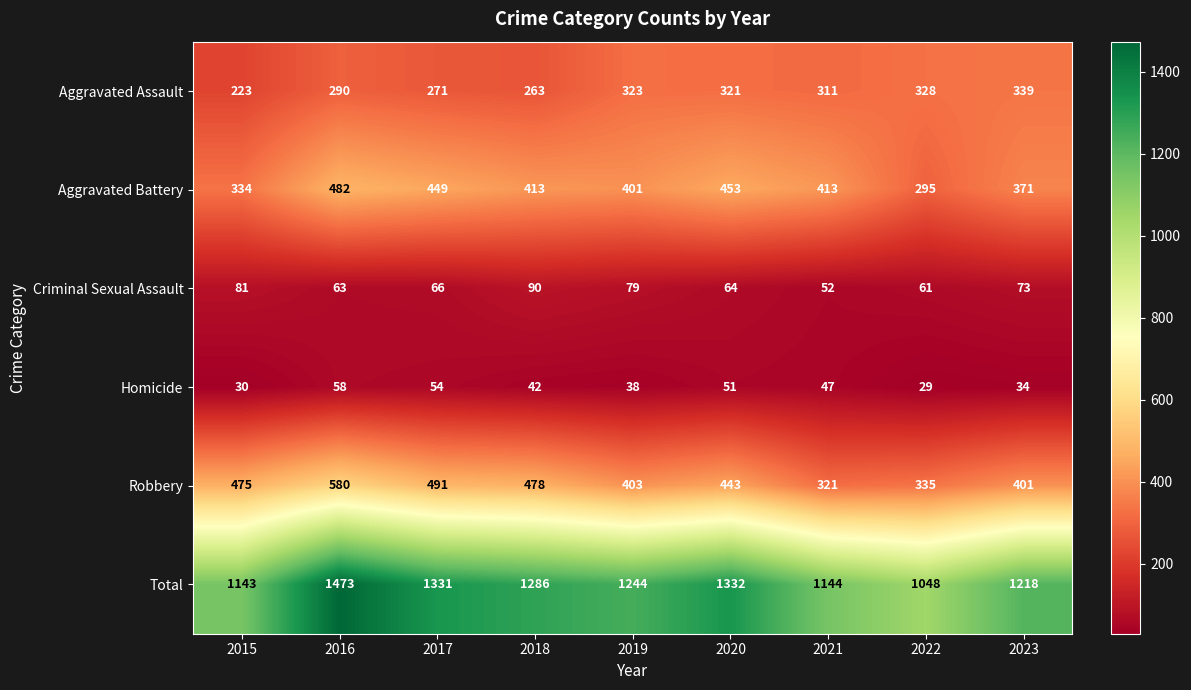

What is the greatest value displayed?

1473